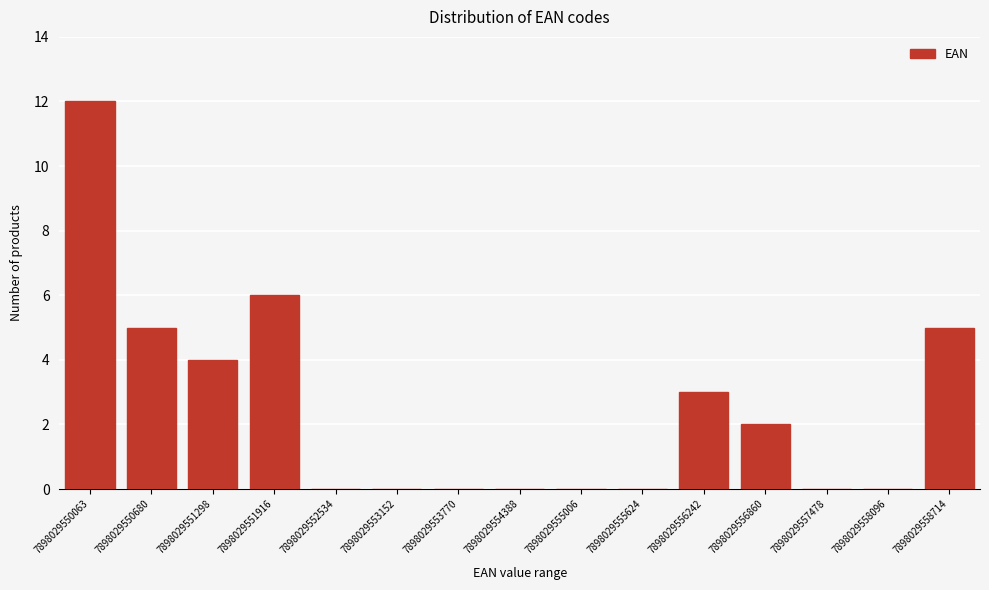

Reading left to right, what are all the values shown in this chart?

7898029550063=12	7898029550680=5	7898029551298=4	7898029551916=6	7898029552534=0	7898029553152=0	7898029553770=0	7898029554388=0	7898029555006=0	7898029555624=0	7898029556242=3	7898029556860=2	7898029557478=0	7898029558096=0	7898029558714=5